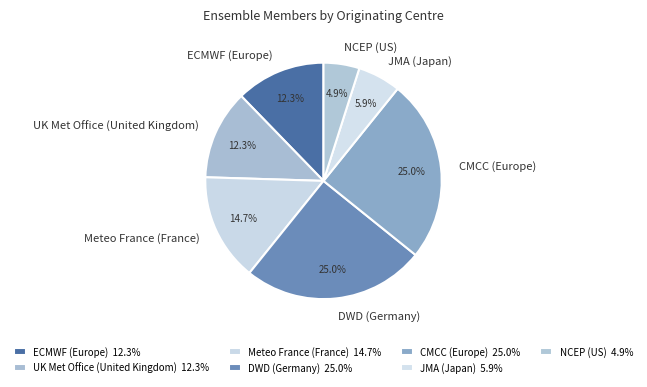

What is the ratio of the value at Meteo France (France) to the value at NCEP (US)?

3.0